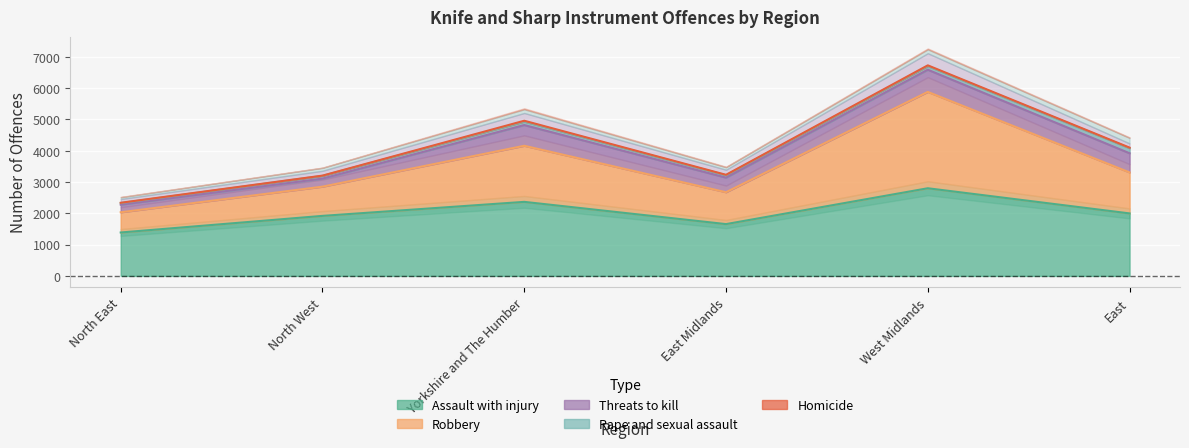

What is the total value across all series at North West?

6441